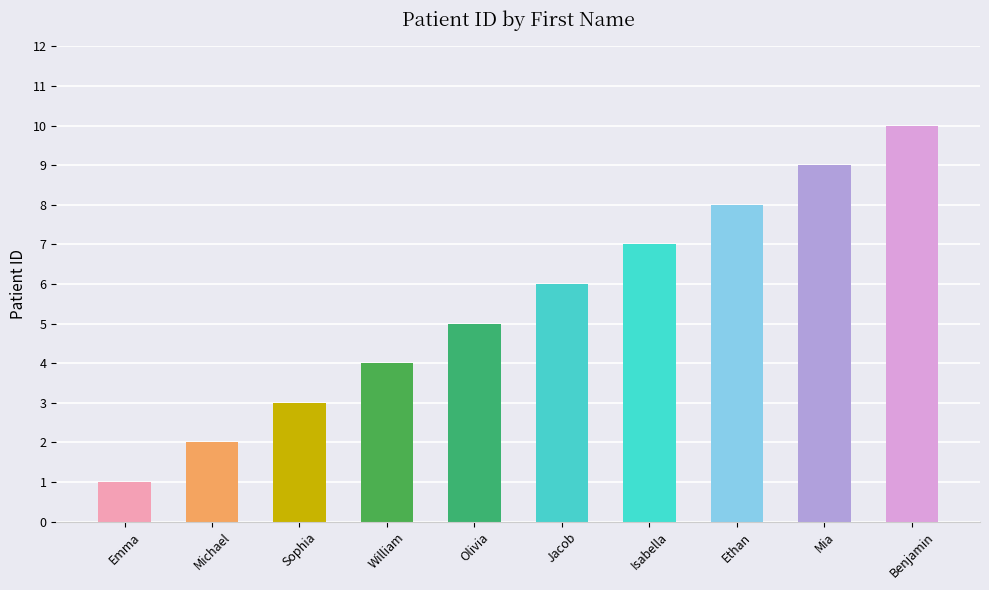

What is the change in value from Sophia to Ethan?

+5